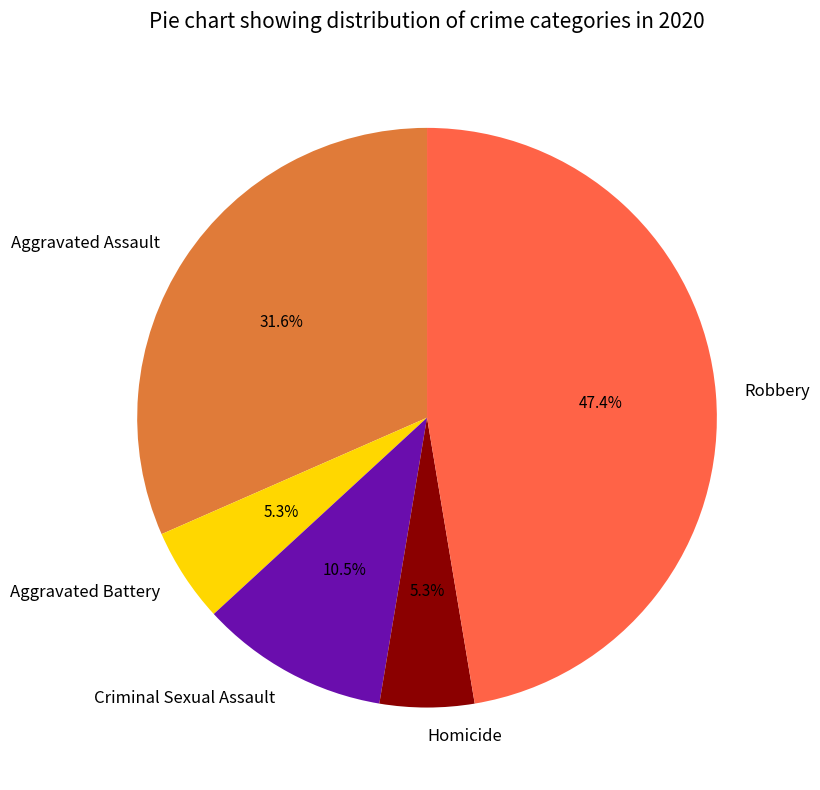

Is there a majority slice in this chart?

No